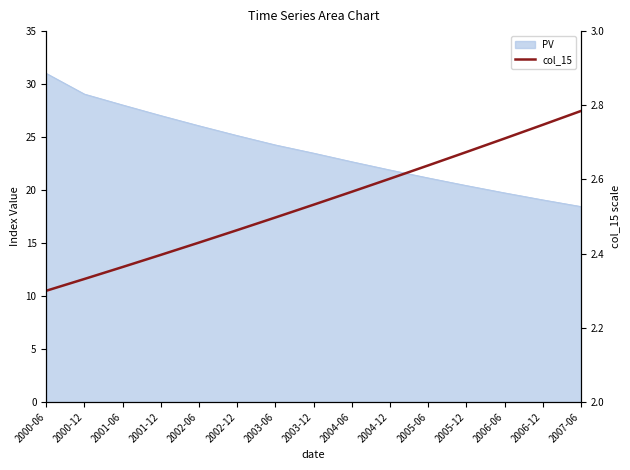

Reading right to left, transcribe all the data shown in this chart.

2007-06=2.8	2006-12=2.7	2006-06=2.7	2005-12=2.7	2005-06=2.6	2004-12=2.6	2004-06=2.6	2003-12=2.5	2003-06=2.5	2002-12=2.5	2002-06=2.4	2001-12=2.4	2001-06=2.4	2000-12=2.3	2000-06=2.3